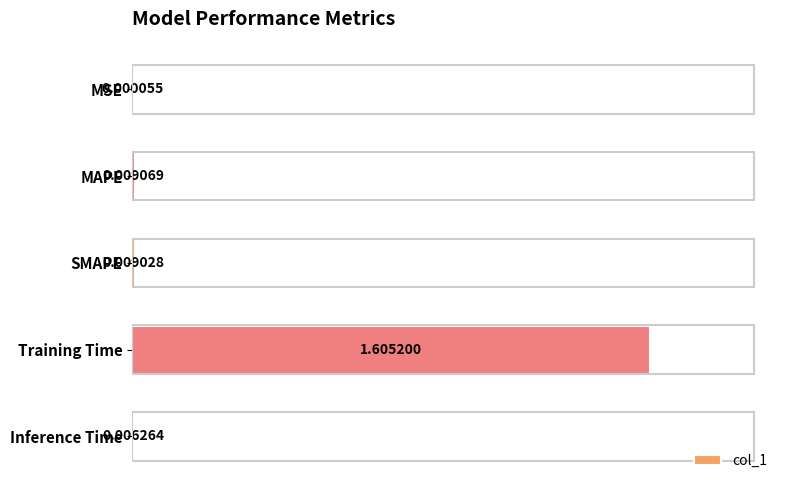

How many categories are shown in the chart?

5